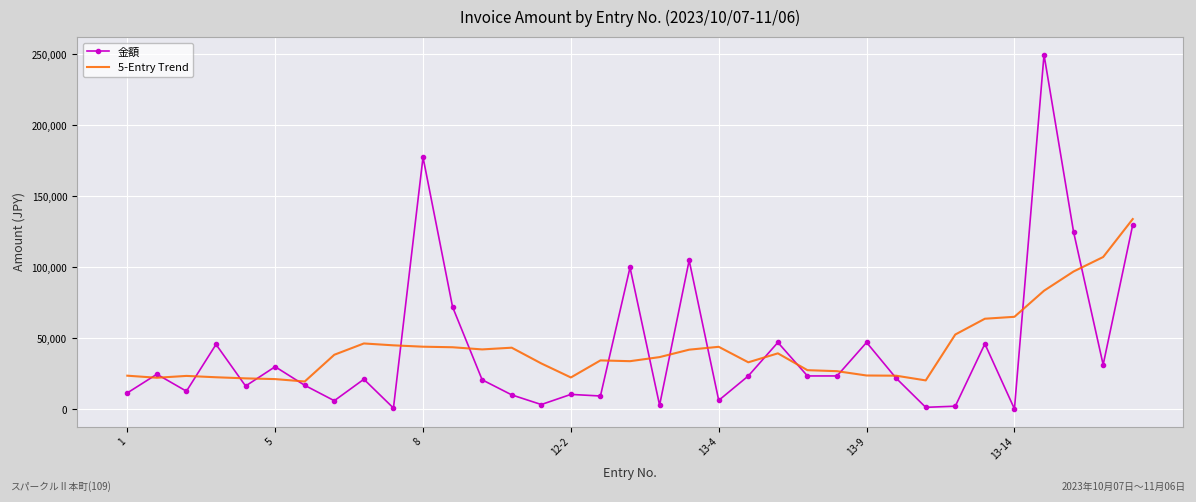

Rank the series by their maximum value, from highest to lowest.

金額, 5-Entry Trend